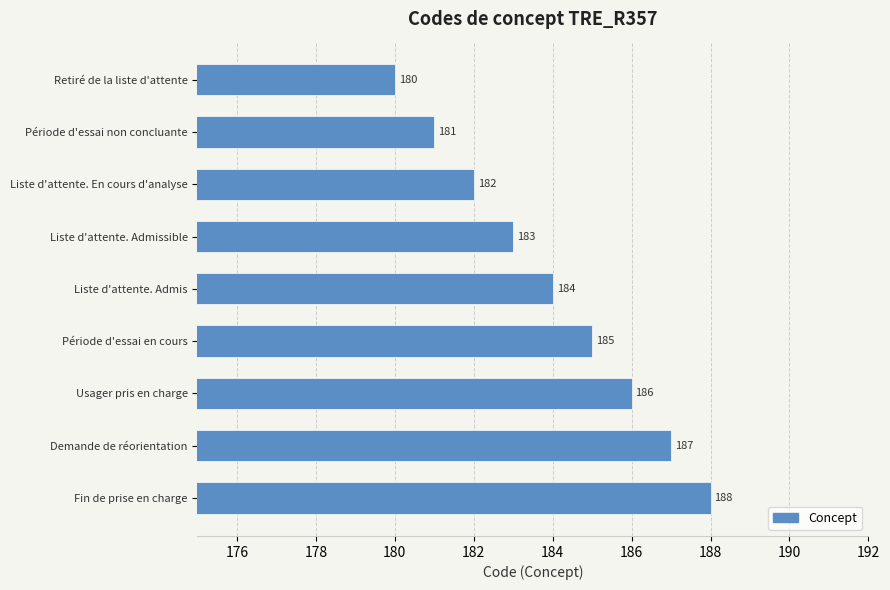

Reading top to bottom, transcribe all the data shown in this chart.

Retiré de la liste d'attente=180	Période d'essai non concluante=181	Liste d'attente. En cours d'analyse=182	Liste d'attente. Admissible=183	Liste d'attente. Admis=184	Période d'essai en cours=185	Usager pris en charge=186	Demande de réorientation=187	Fin de prise en charge=188